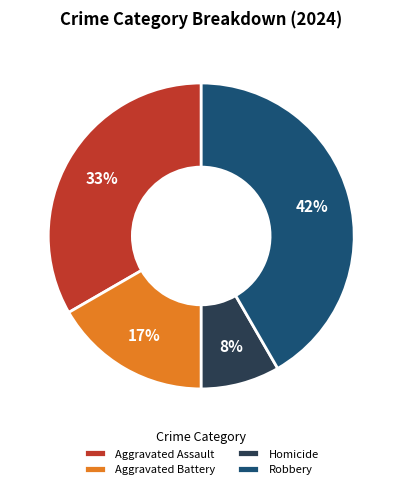

How many segments does this pie chart have?

4